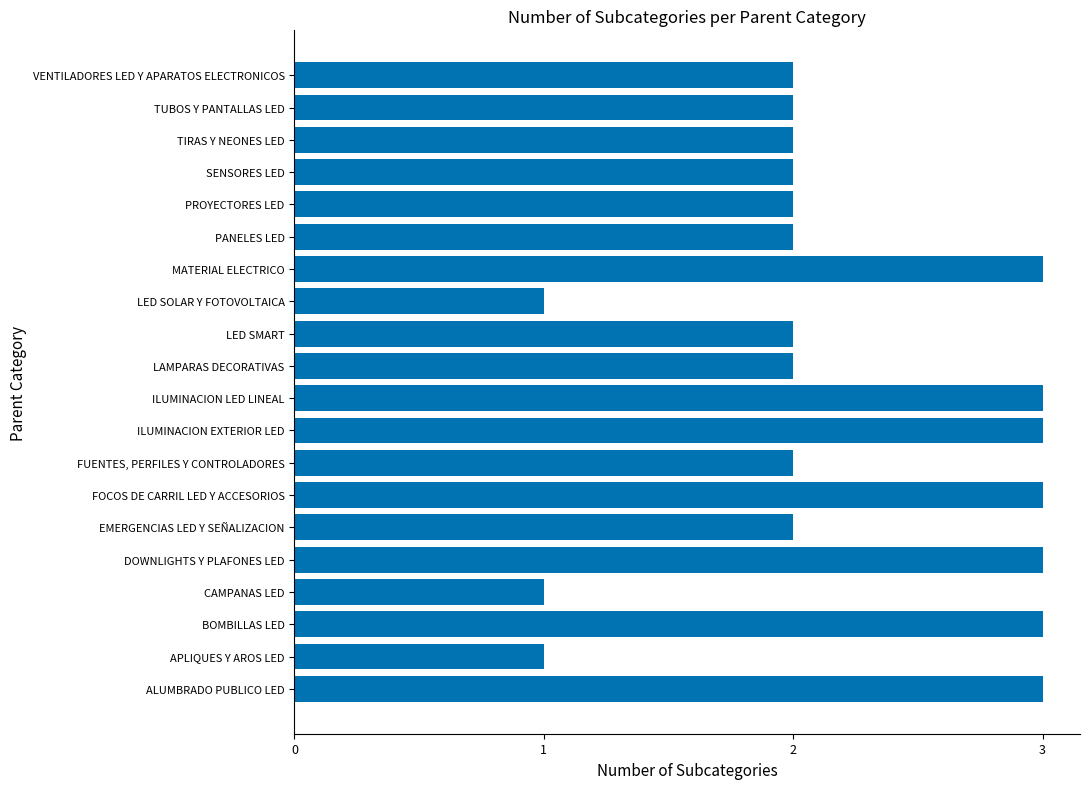

What is the approximate value at ALUMBRADO PUBLICO LED?

3